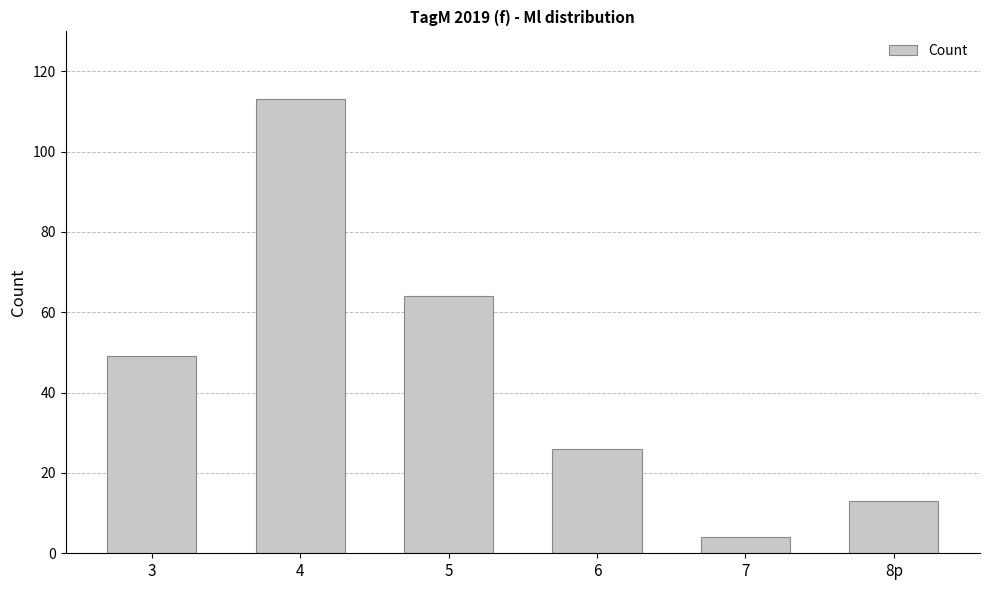

List the labels in order of value, smallest first.

7, 8p, 6, 3, 5, 4